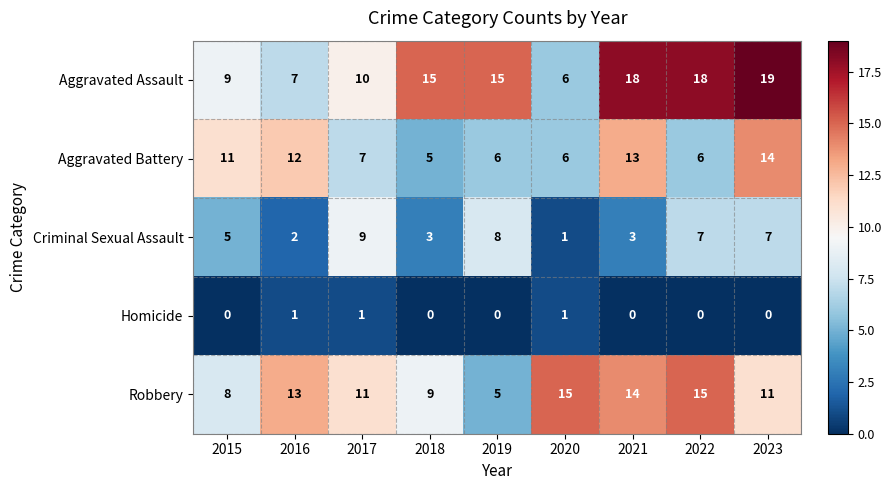

Which series has the largest range (max minus min)?

Aggravated Assault